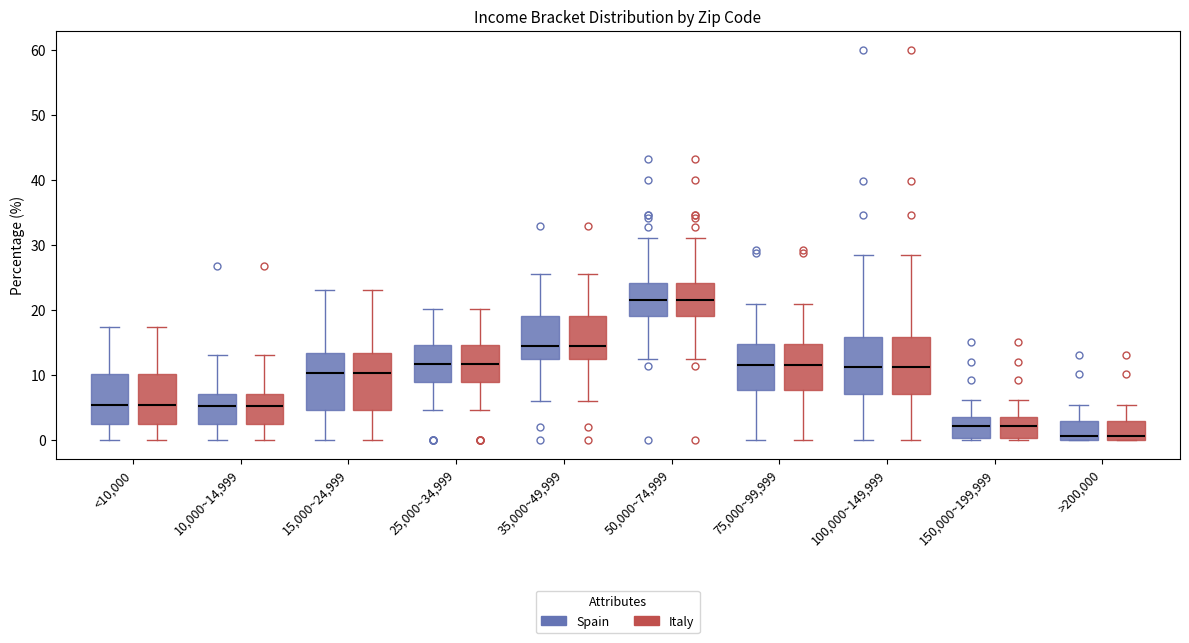

Reading left to right, read every box against the y-axis: the position of its median line, the range the box covers, and the ends of its whiskers. The values are not printed on the chart, so give them approximately, as read against the axis.

<10,000 (Spain): median 5, box 3 to 10, whiskers 0 to 17
<10,000 (Italy): median 5, box 3 to 10, whiskers 0 to 17
10,000~14,999 (Spain): median 5, box 2 to 7, whiskers 0 to 13
10,000~14,999 (Italy): median 5, box 2 to 7, whiskers 0 to 13
15,000~24,999 (Spain): median 10, box 5 to 13, whiskers 0 to 23
15,000~24,999 (Italy): median 10, box 5 to 13, whiskers 0 to 23
25,000~34,999 (Spain): median 12, box 9 to 15, whiskers 5 to 20
25,000~34,999 (Italy): median 12, box 9 to 15, whiskers 5 to 20
35,000~49,999 (Spain): median 14, box 12 to 19, whiskers 6 to 26
35,000~49,999 (Italy): median 14, box 12 to 19, whiskers 6 to 26
50,000~74,999 (Spain): median 22, box 19 to 24, whiskers 13 to 31
50,000~74,999 (Italy): median 22, box 19 to 24, whiskers 13 to 31
75,000~99,999 (Spain): median 12, box 8 to 15, whiskers 0 to 21
75,000~99,999 (Italy): median 12, box 8 to 15, whiskers 0 to 21
100,000~149,999 (Spain): median 11, box 7 to 16, whiskers 0 to 28
100,000~149,999 (Italy): median 11, box 7 to 16, whiskers 0 to 28
150,000~199,999 (Spain): median 2, box 0 to 4, whiskers 0 (just below the box's lower edge) to 6
150,000~199,999 (Italy): median 2, box 0 to 4, whiskers 0 (just below the box's lower edge) to 6
>200,000 (Spain): median 1, box 0 to 3, whiskers 0 to 5
>200,000 (Italy): median 1, box 0 to 3, whiskers 0 to 5